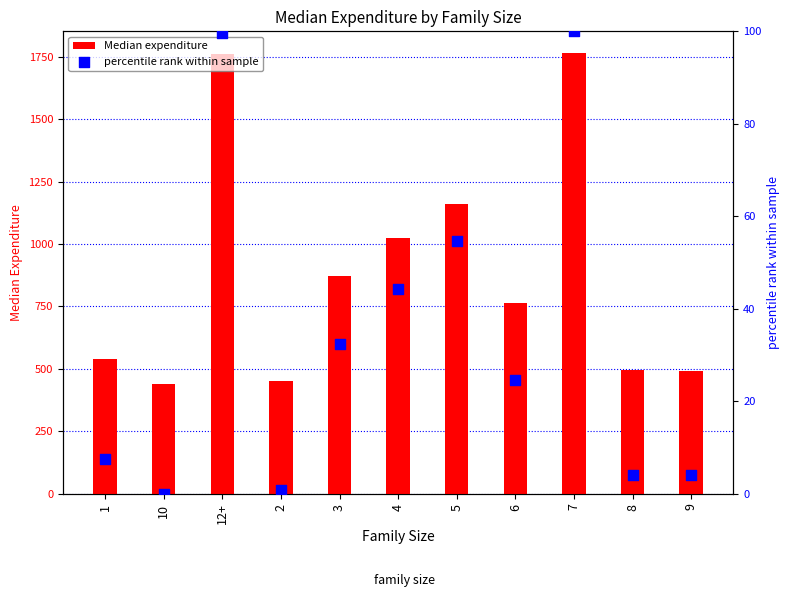

At which category is the sum across all series the highest?

7